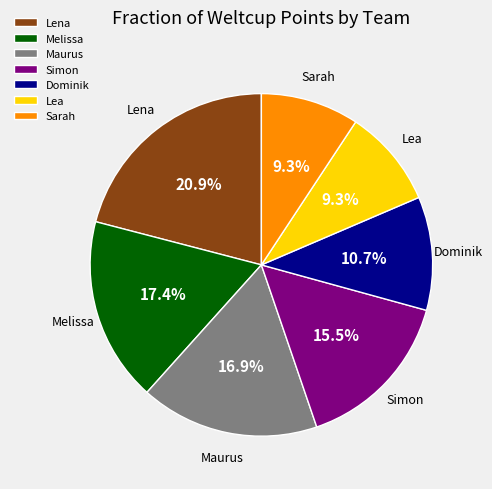

Approximately how many times larger is the value at Lea compared to Lena?

0.4